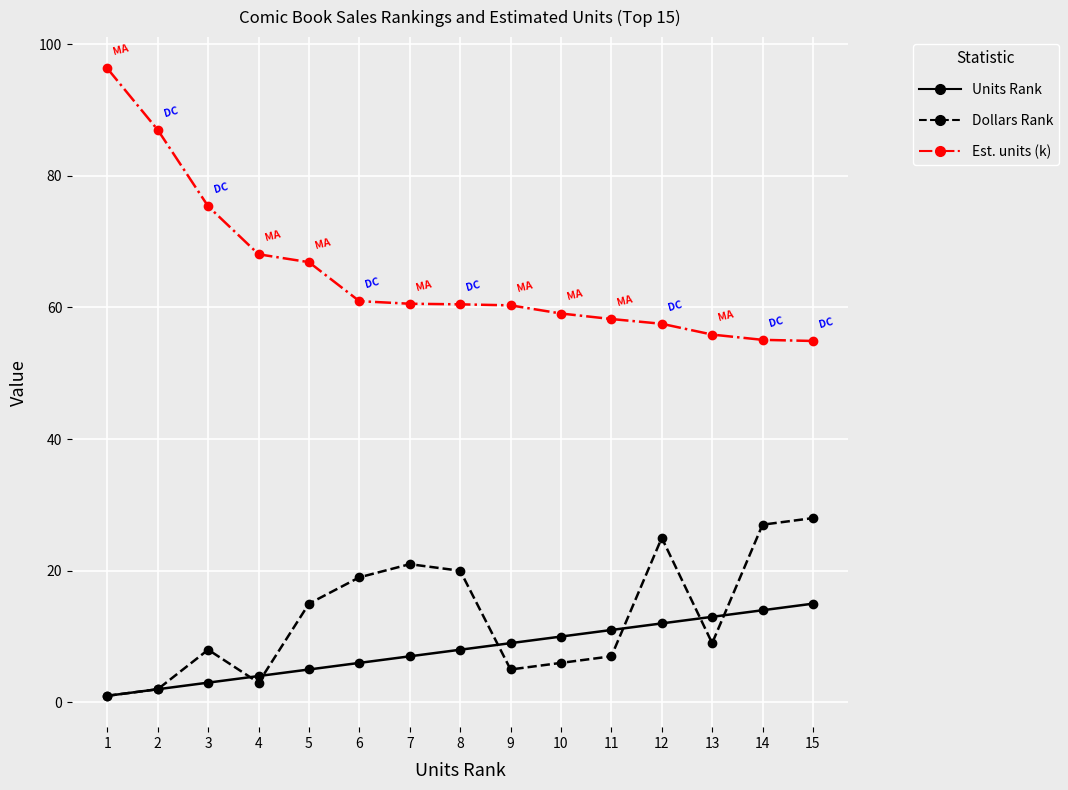

What is the total value across all series at 5?

86.9